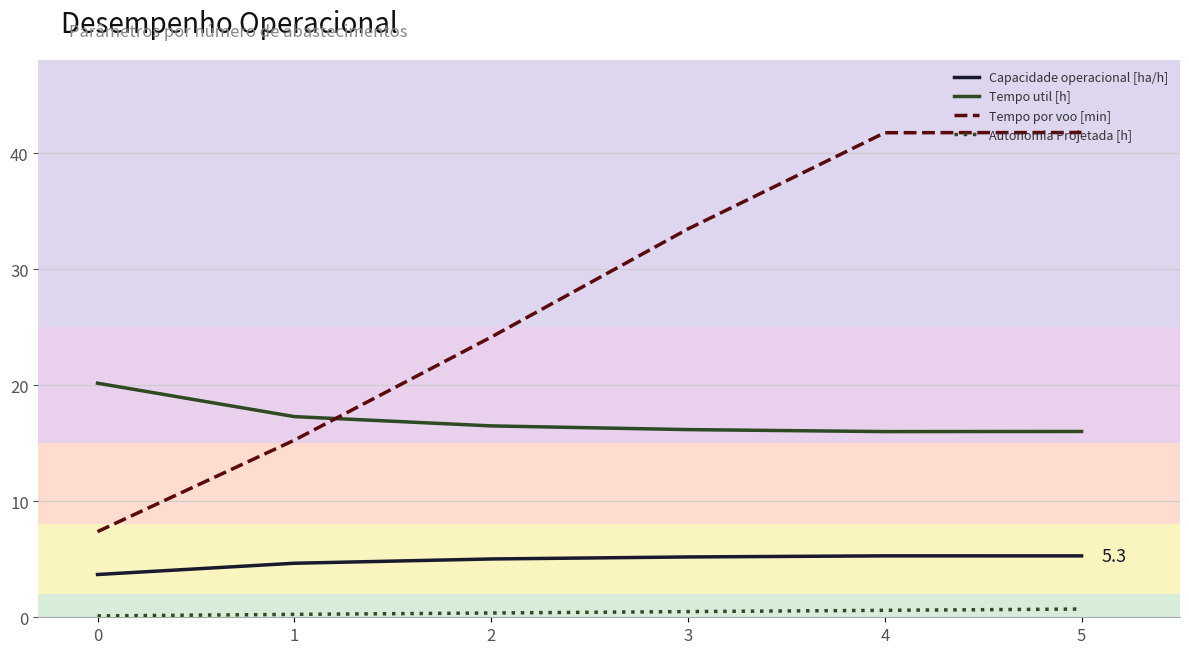

What is the sum of all Tempo por voo [min] values?

163.8